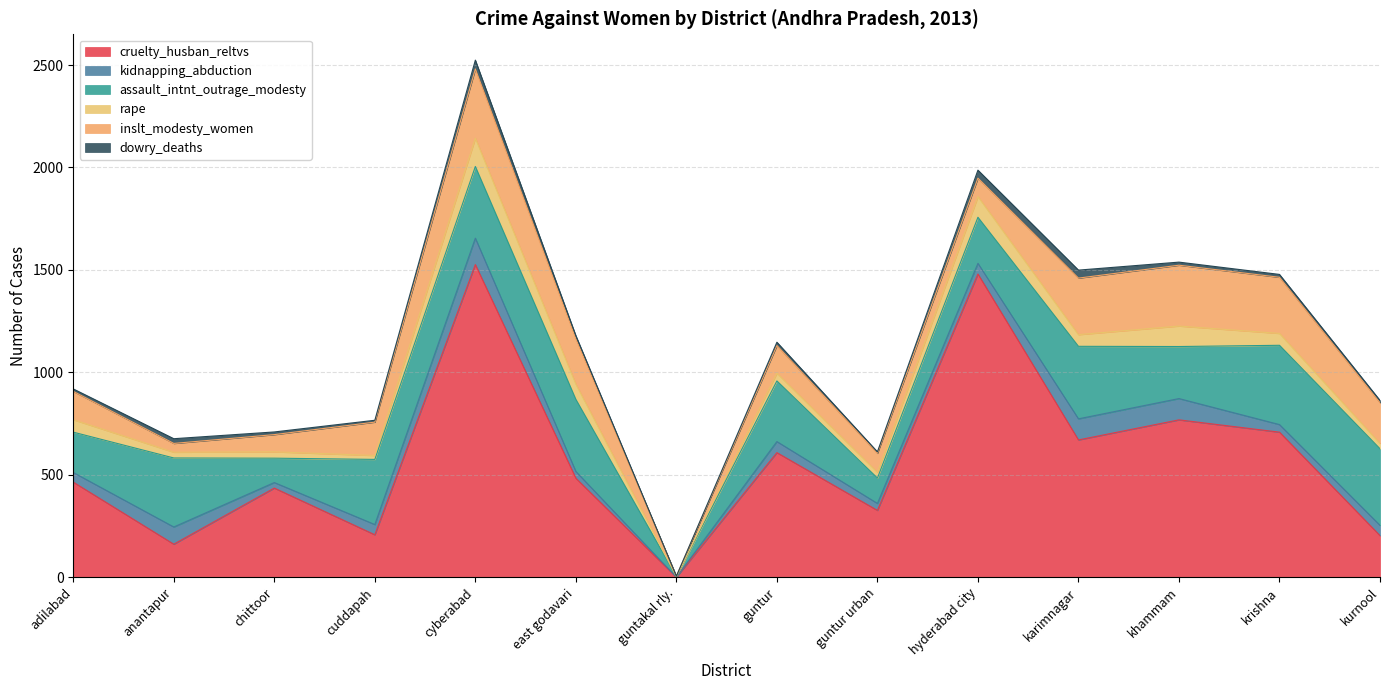

True or false: dowry_deaths and inslt_modesty_women cross at least once.

False